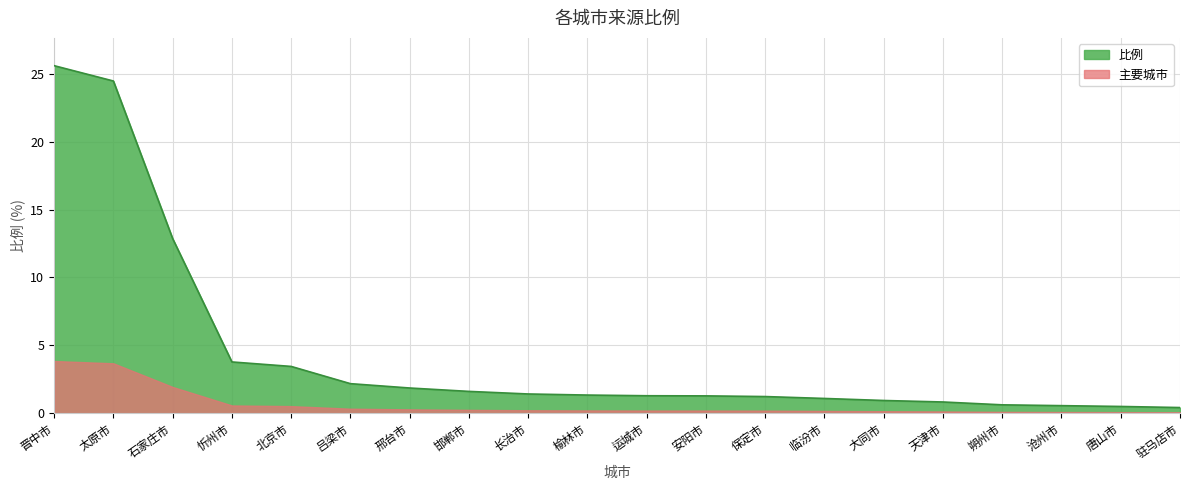

What position from the right is 天津市?

5